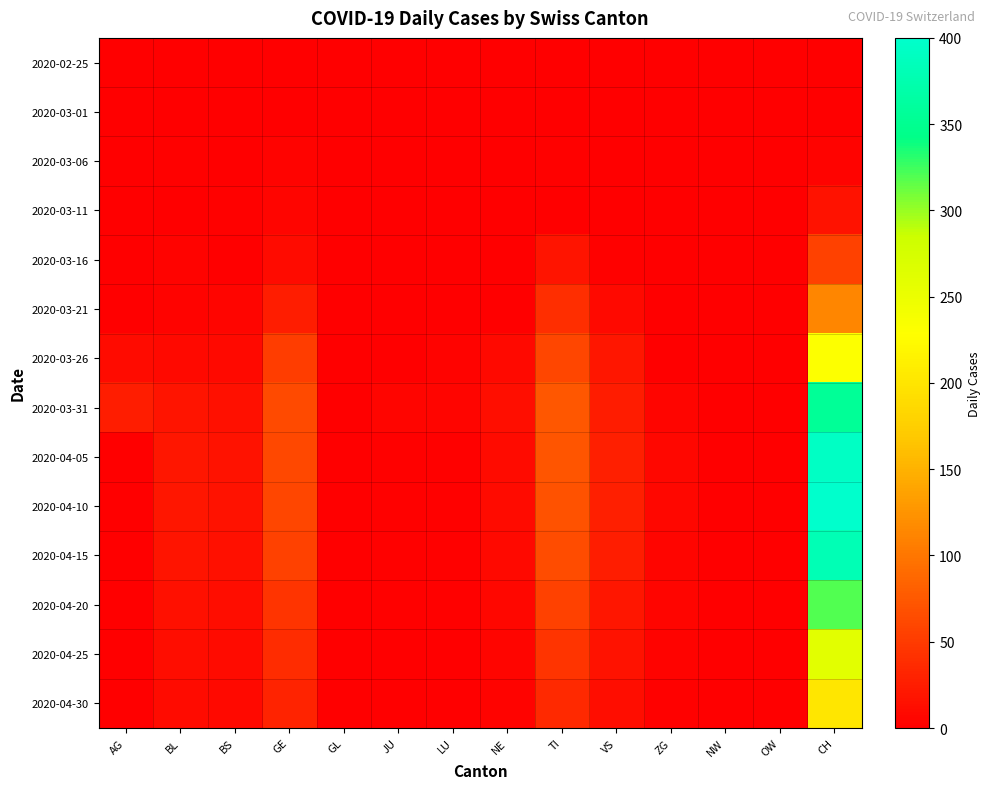

Which series has the largest range (max minus min)?

2020-04-10